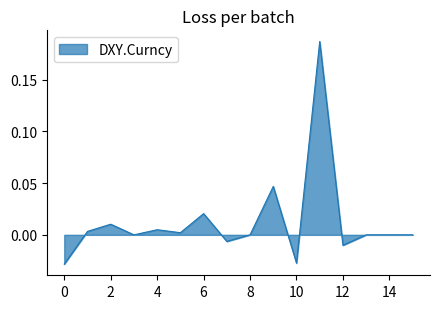

What is the difference between the maximum and minimum values?

0.2